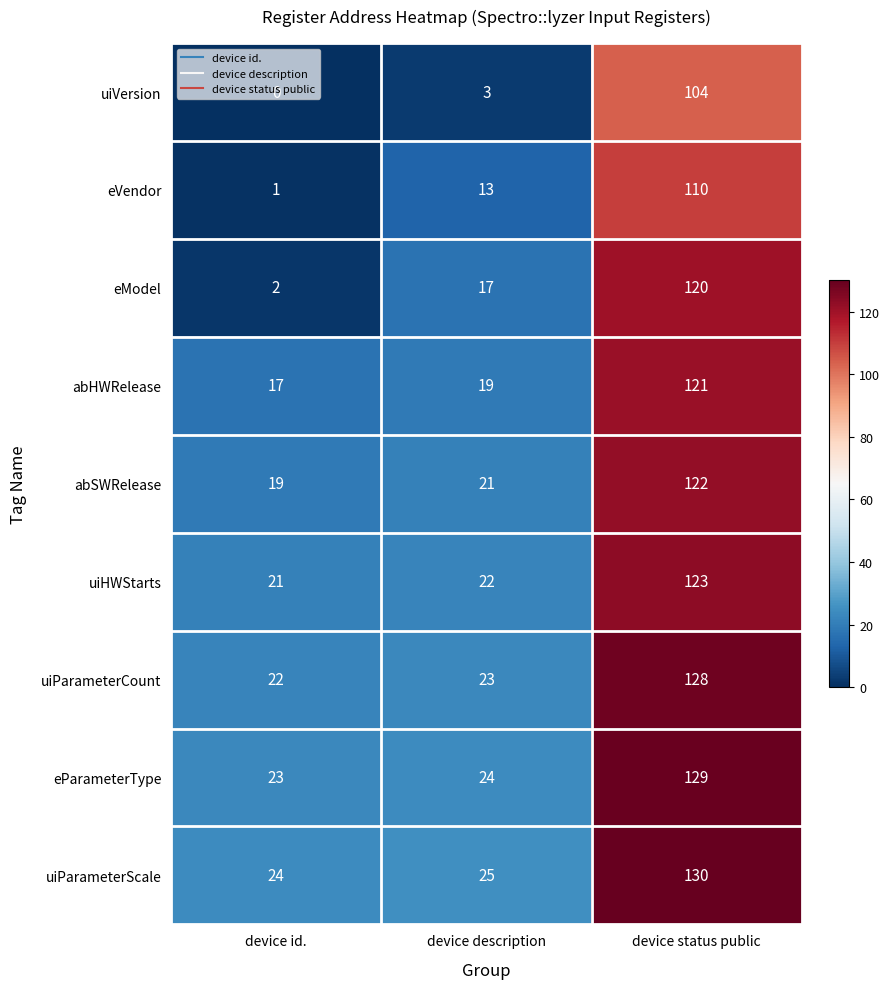

Which series has the largest total across all categories?

uiParameterScale